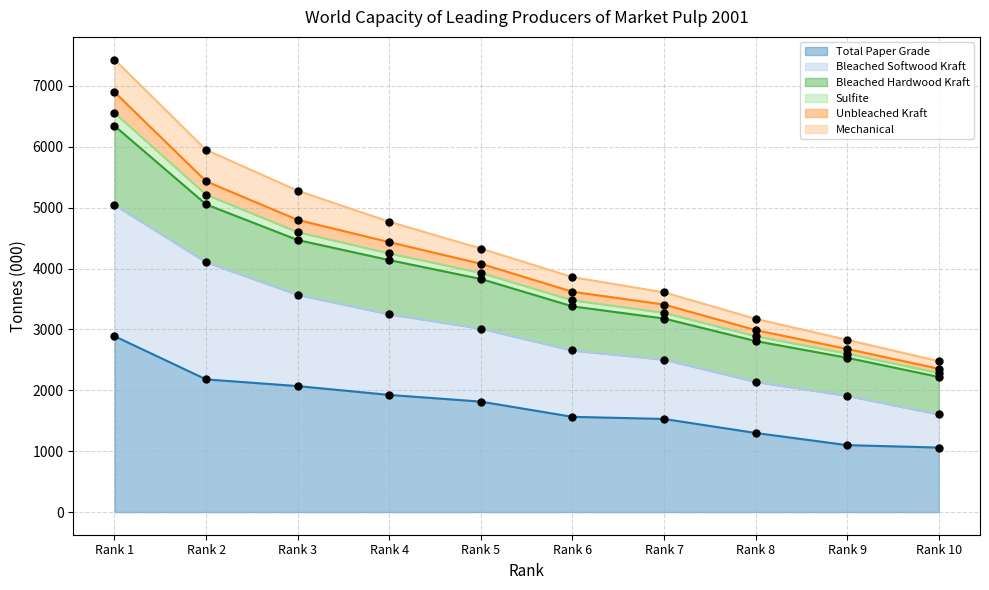

What is the lowest value of the Total Paper Grade series?

1060